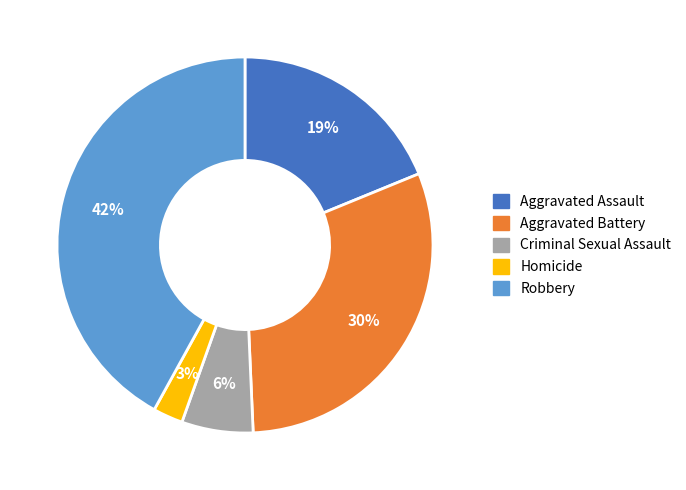

To the nearest percent, what percentage of the pie is Homicide?

3%